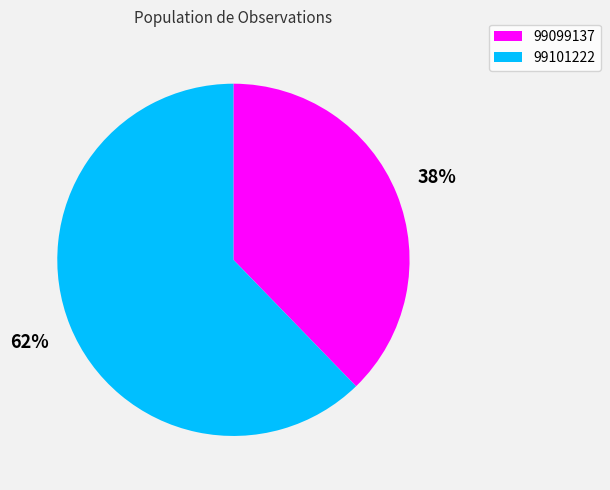

Rank the categories by value from lowest to highest.

99099137, 99101222